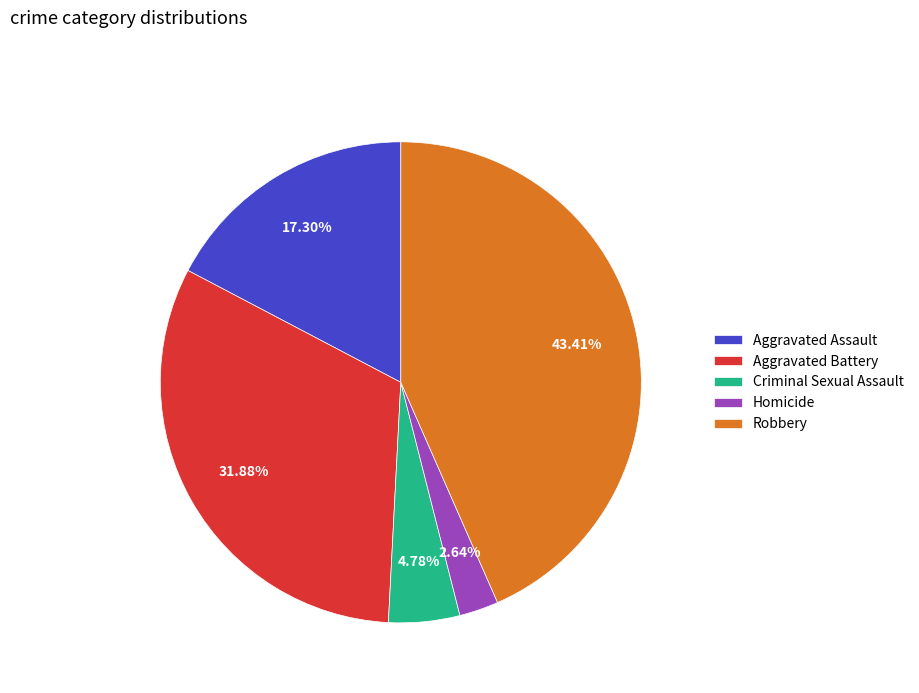

Does Aggravated Battery account for over 50% of the chart?

No